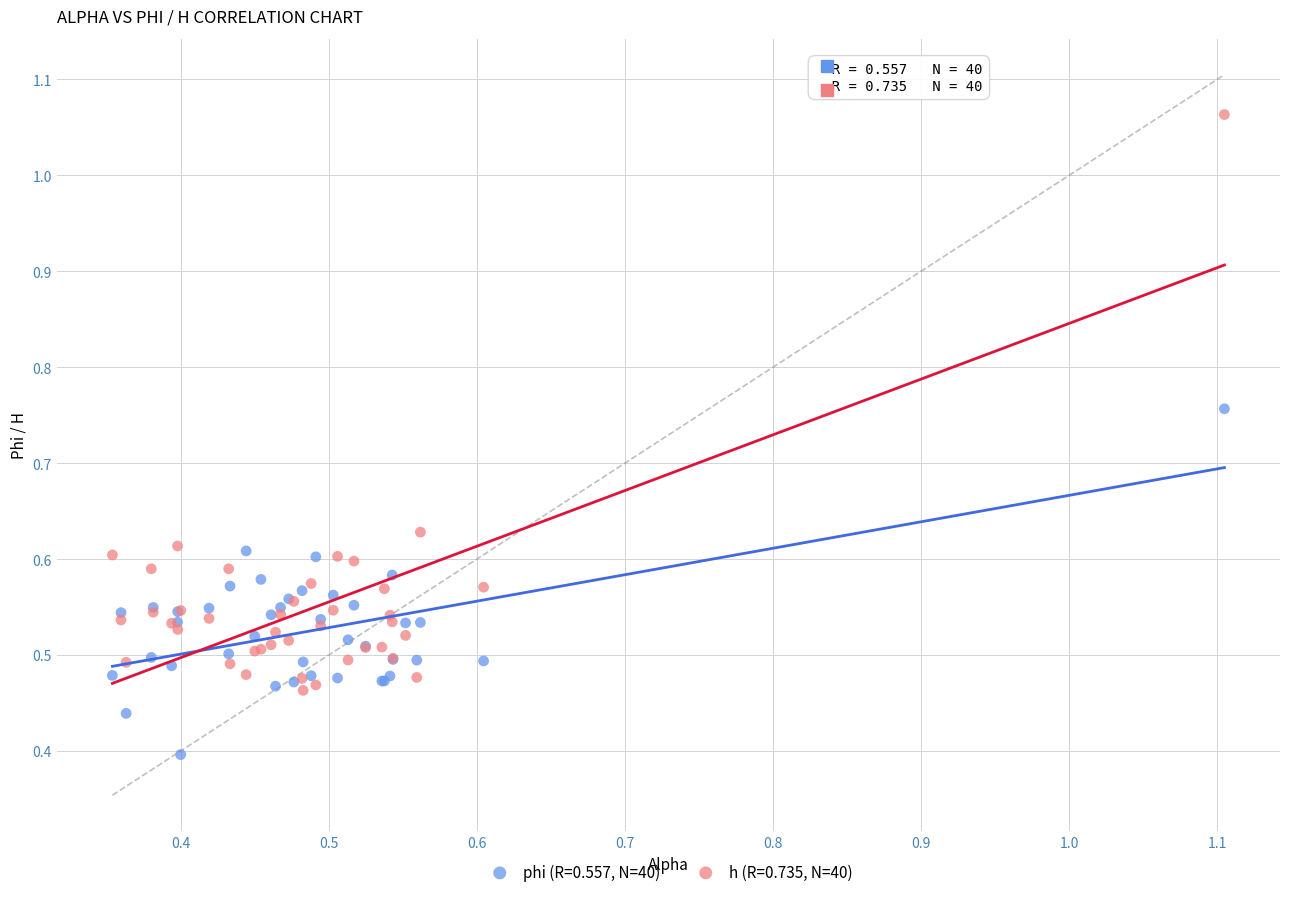

What are all the series names shown in the legend?

phi (R=0.557, N=40), h (R=0.735, N=40)